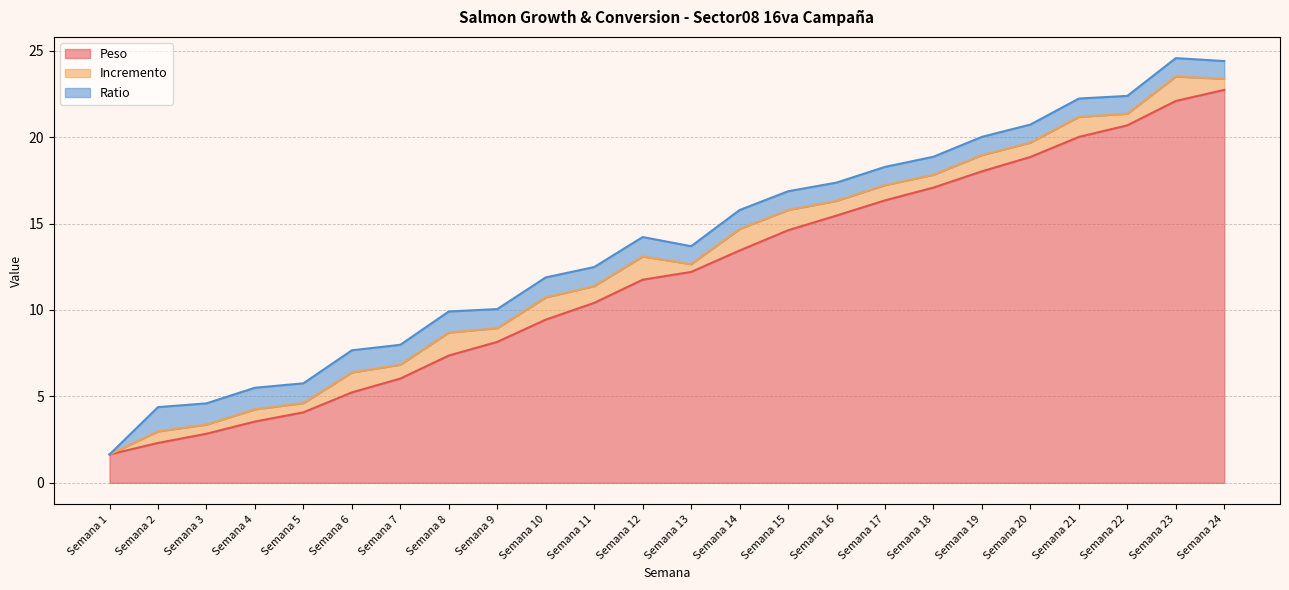

Where is the first local minimum for Ratio?

Semana 3